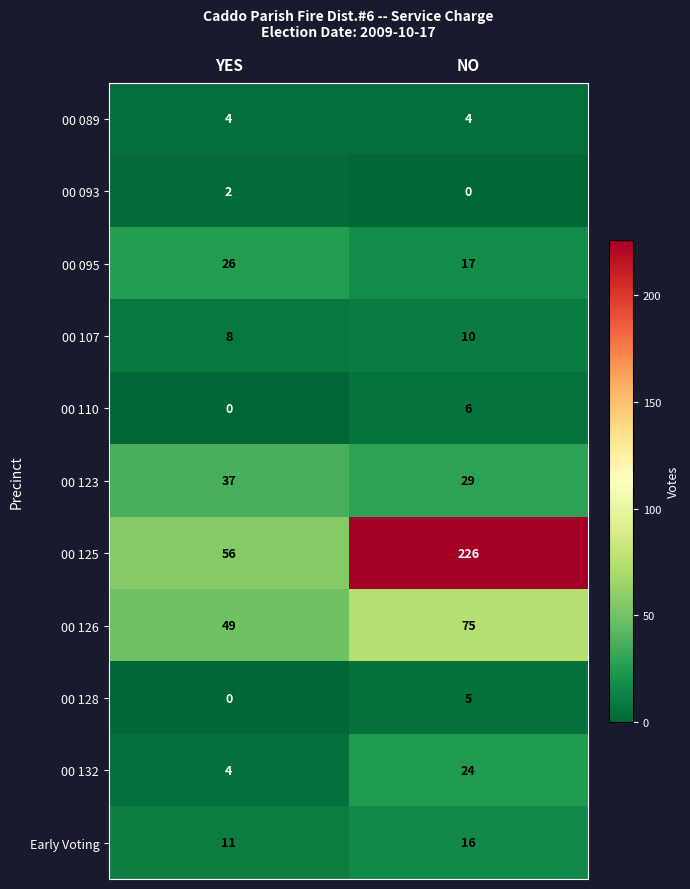

What is the greatest value displayed?

226